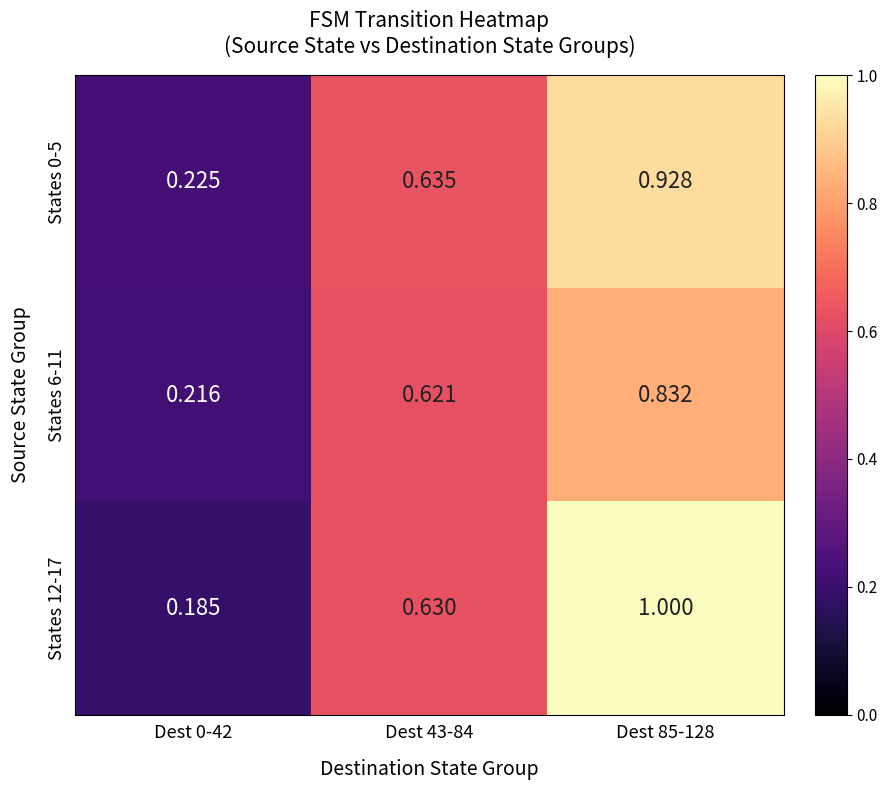

What is the maximum value shown in the chart?

1.0